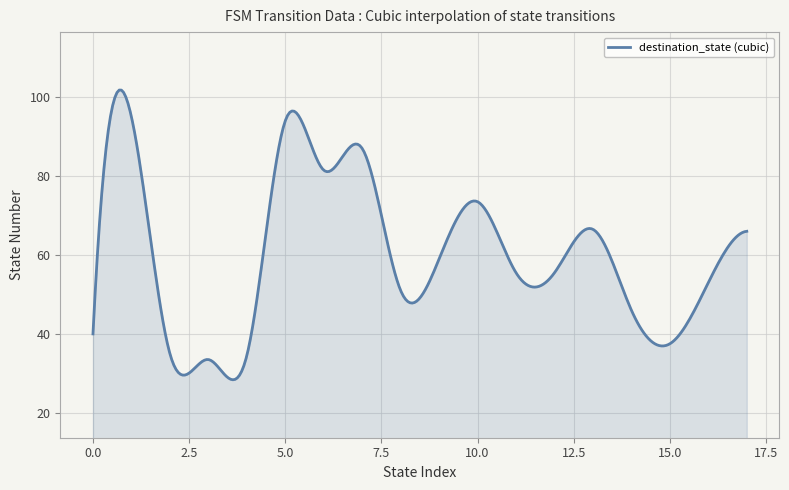

What is the greatest value displayed?

101.8